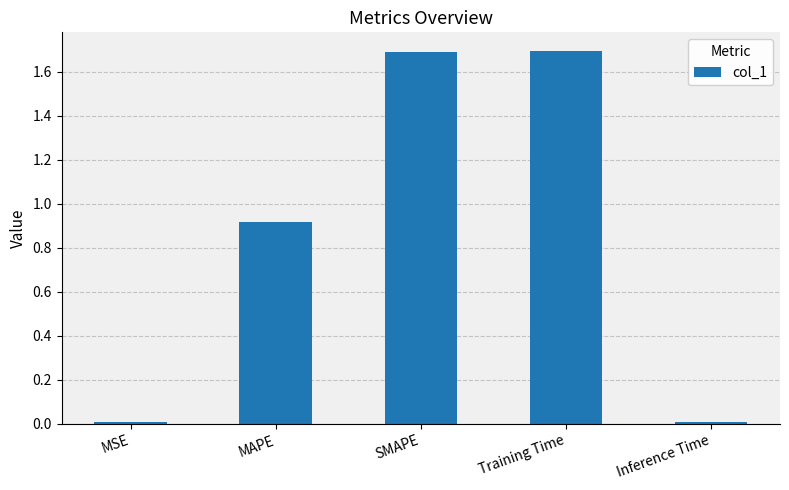

How many bars are there in total?

5